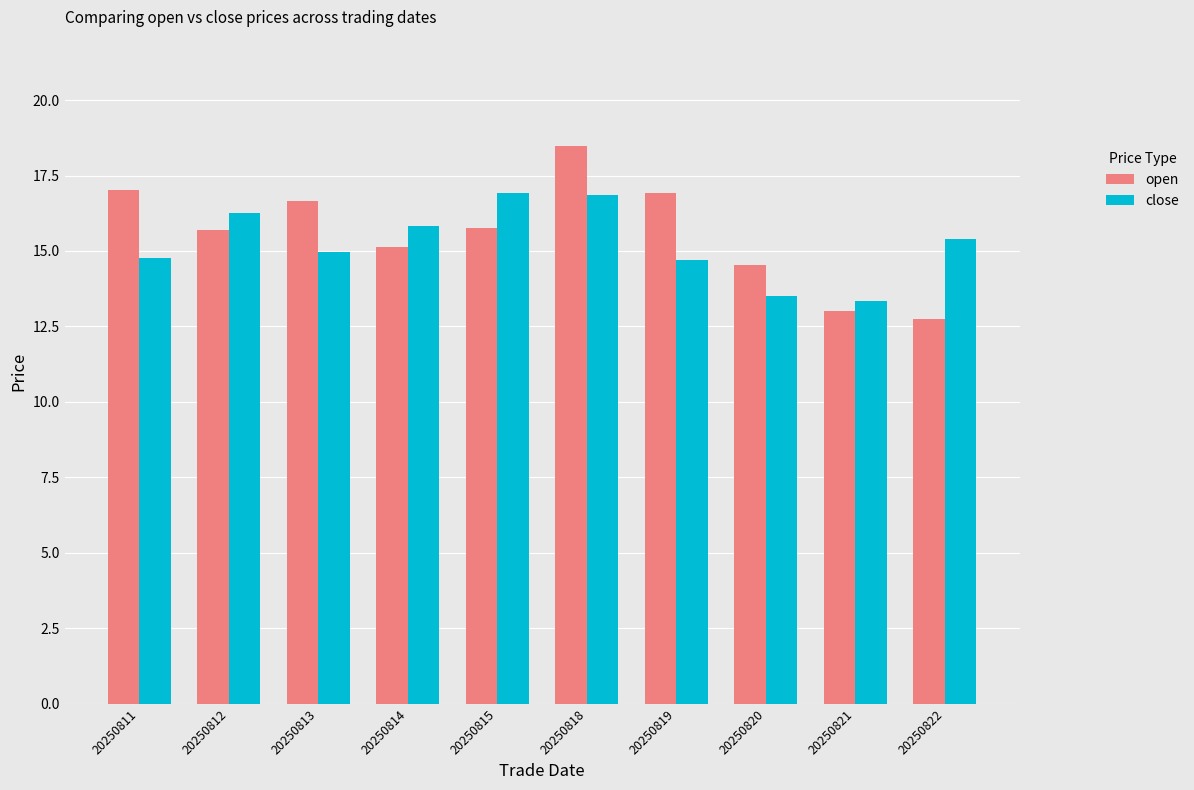

What is the smallest value displayed?

12.8